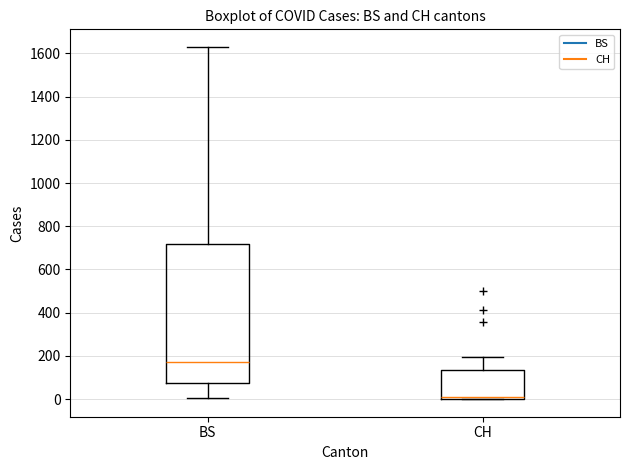

Reading left to right, transcribe this box plot: for each box, give where its median line is, the range the box spans, and where its two whiskers end, as read against the y-axis. The values are not printed on the chart, so give them approximately, as read against the axis.

BS: median 180, box 80 to 720, whiskers 0 to 1640
CH: median 0 (just above the box's lower edge), box 0 to 140, whiskers 0 to 200